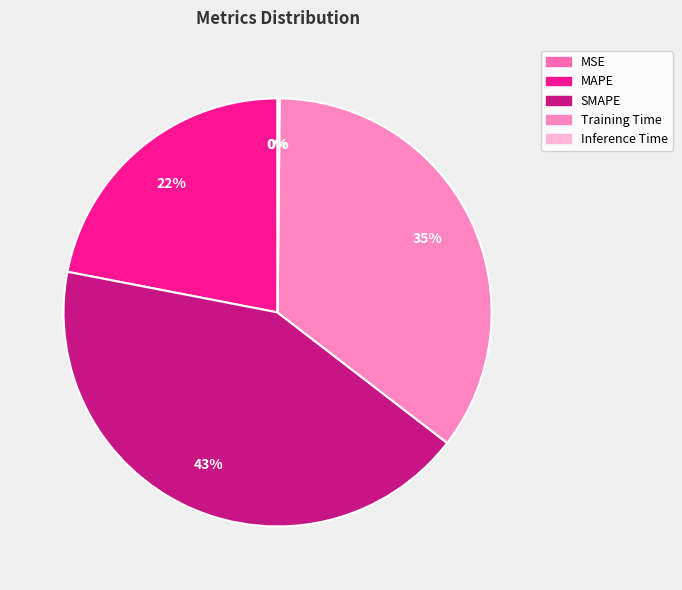

Does Inference Time represent more than half of the total?

No